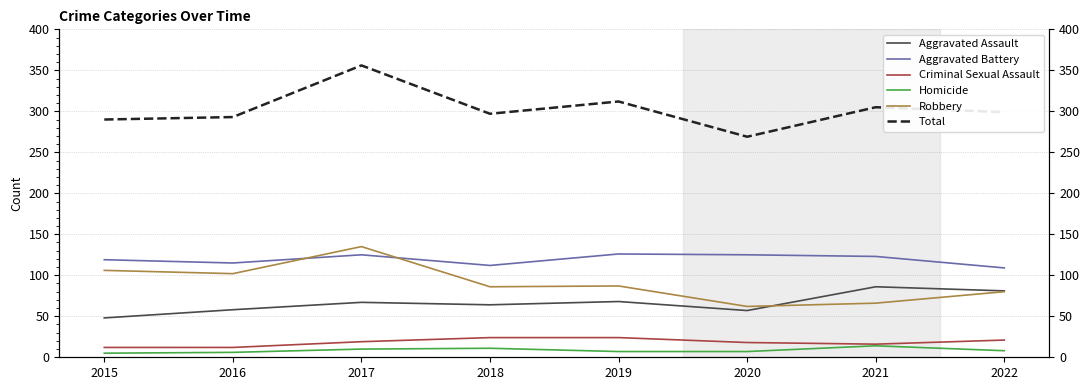

At which label is Criminal Sexual Assault closest to 18?

2020